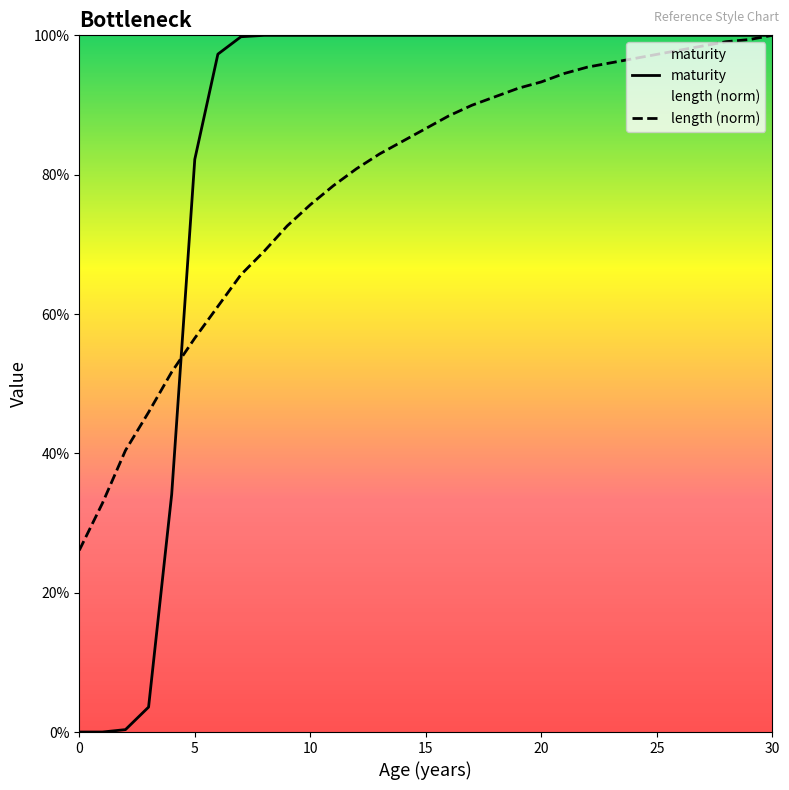

Which has a higher value, 23 or 12?

23